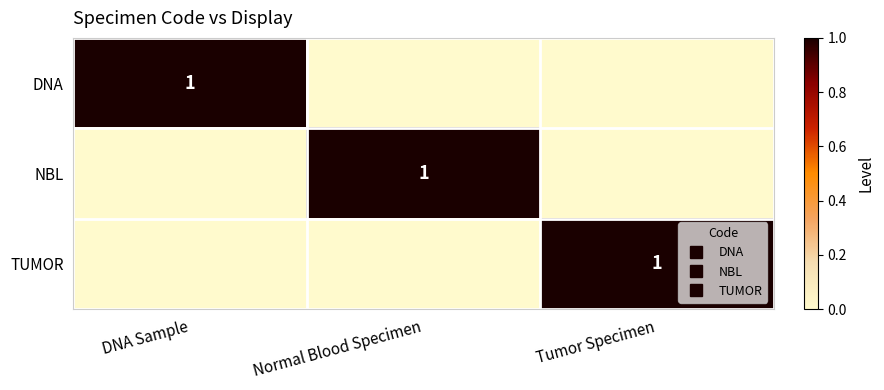

The TUMOR series shows 0 at DNA Sample. True or false?

False